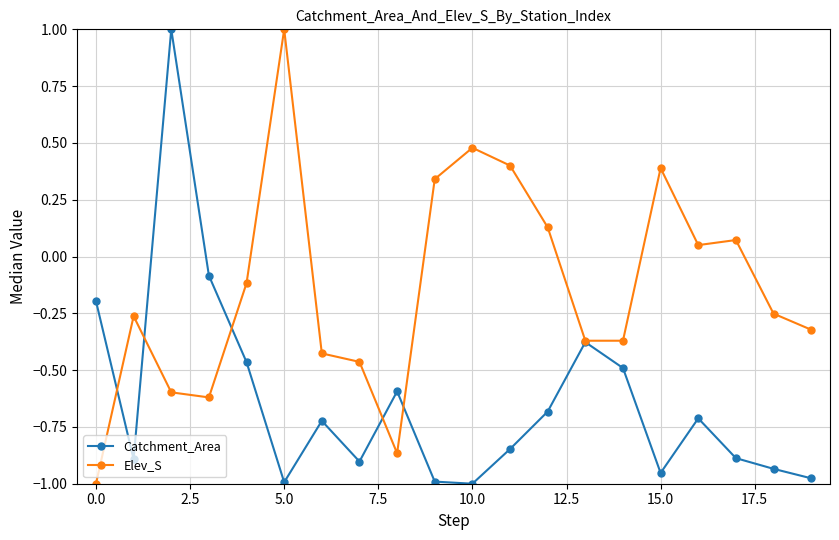

List the series in order of their overall mean, lowest first.

Catchment_Area, Elev_S